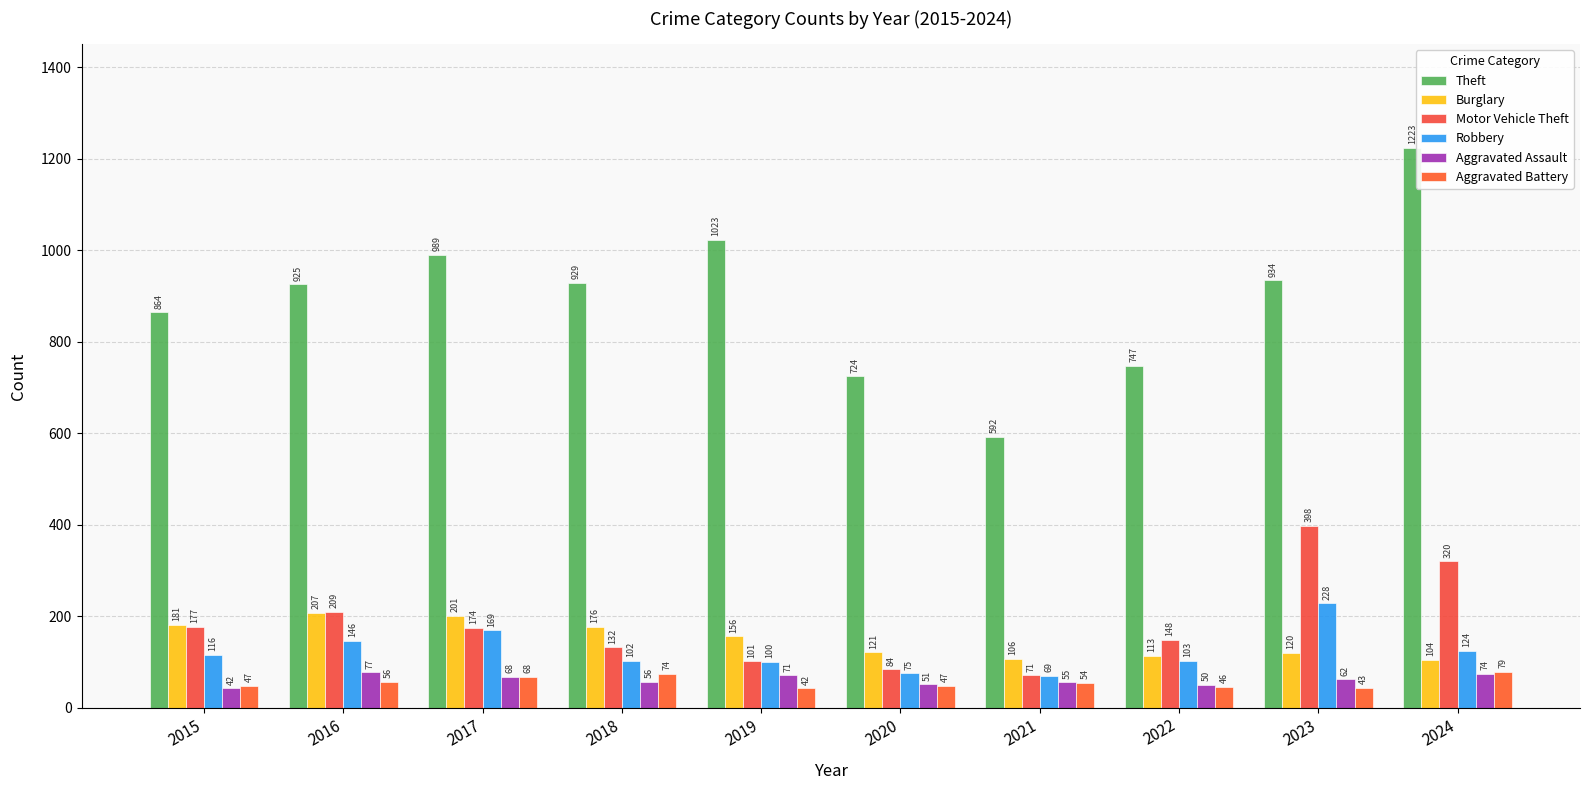

The value of Theft at 2022 is 209. True or false?

False